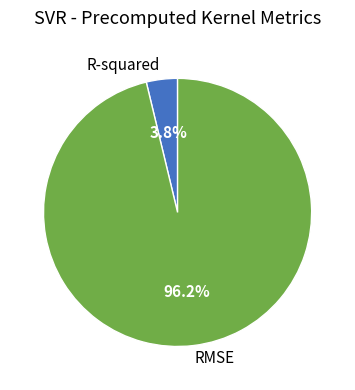

Between R-squared and RMSE, which is larger?

RMSE